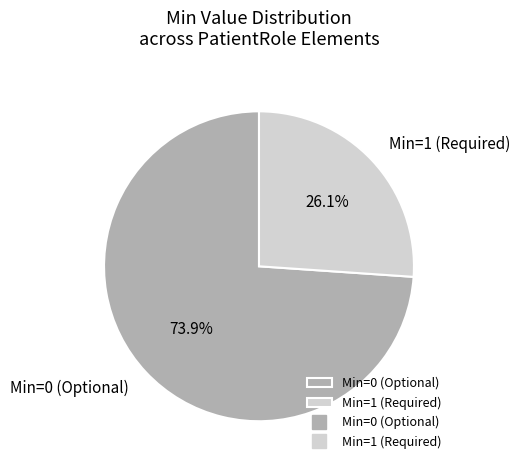

What portion of the pie excludes Min=1 (Required)?

73.9%